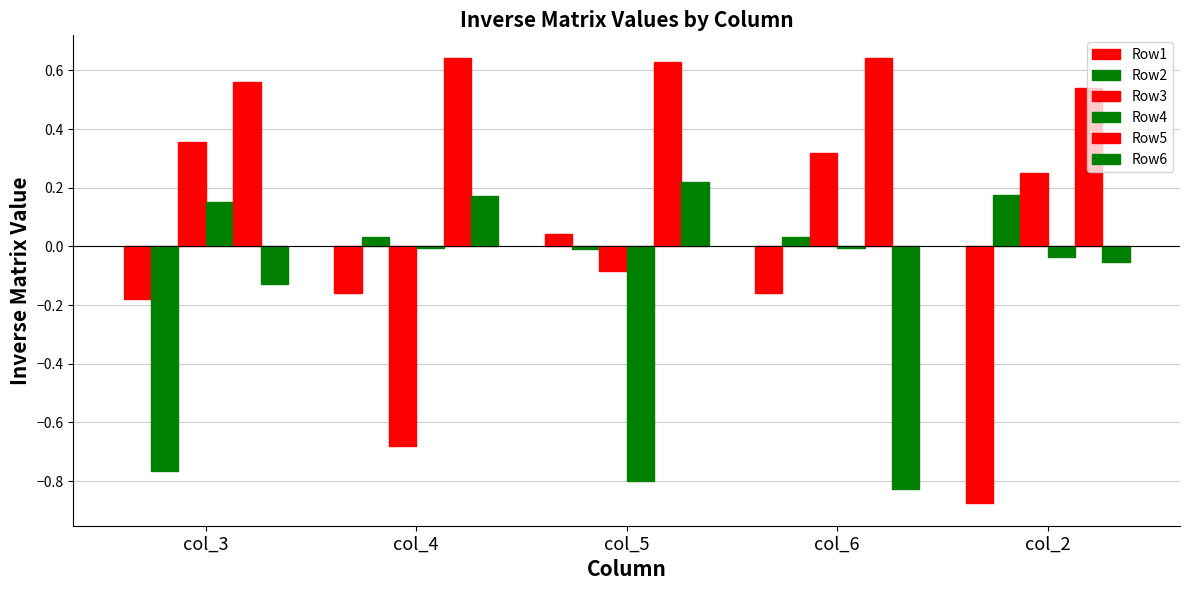

Reading left to right, what are all the values shown in this chart?

Row1: col_3=-0.2	col_4=-0.2	col_5=0.0	col_6=-0.2	col_2=-0.9
Row2: col_3=-0.8	col_4=0.0	col_5=-0.0	col_6=0.0	col_2=0.2
Row3: col_3=0.4	col_4=-0.7	col_5=-0.1	col_6=0.3	col_2=0.3
Row4: col_3=0.2	col_4=-0.0	col_5=-0.8	col_6=-0.0	col_2=-0.0
Row5: col_3=0.6	col_4=0.6	col_5=0.6	col_6=0.6	col_2=0.5
Row6: col_3=-0.1	col_4=0.2	col_5=0.2	col_6=-0.8	col_2=-0.1